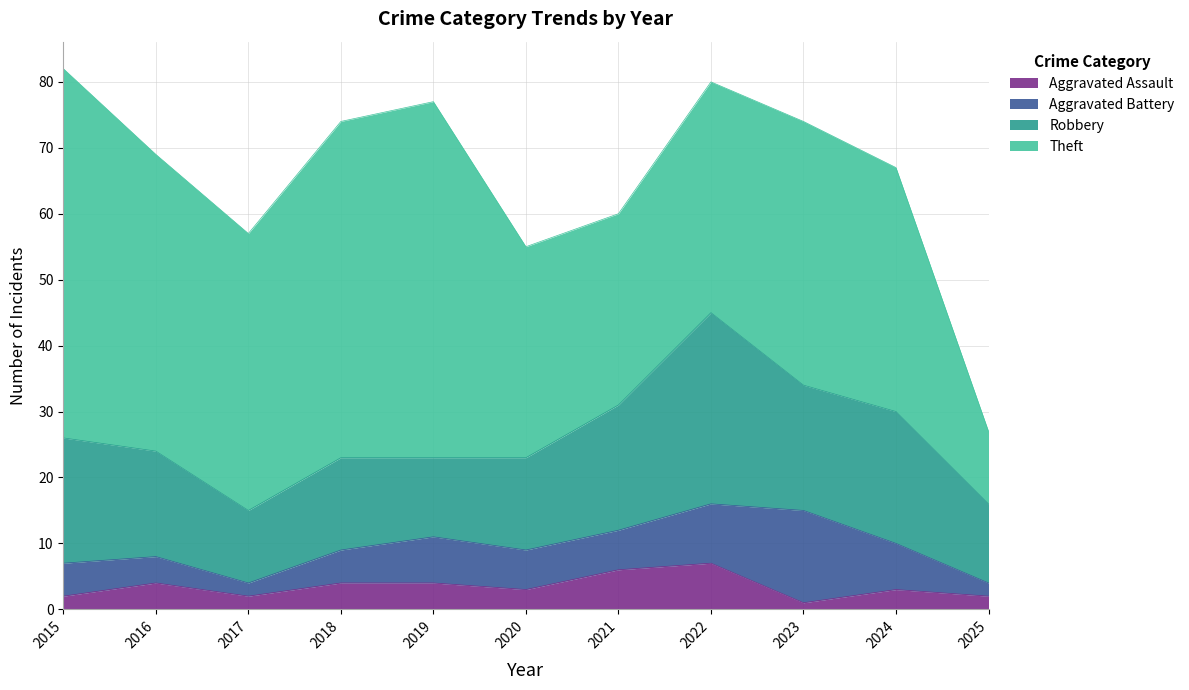

What is the average value of the Aggravated Battery series?

6